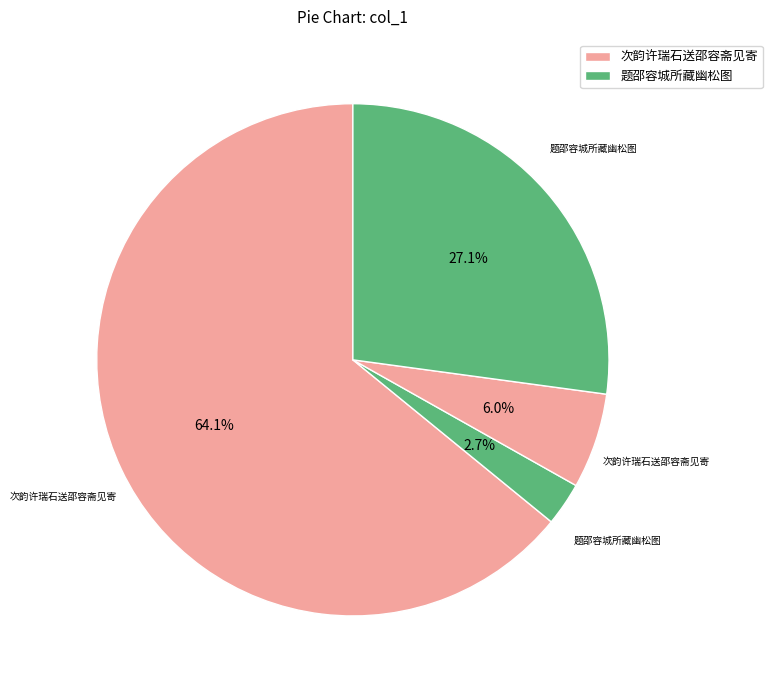

How many slices are in this pie chart?

4